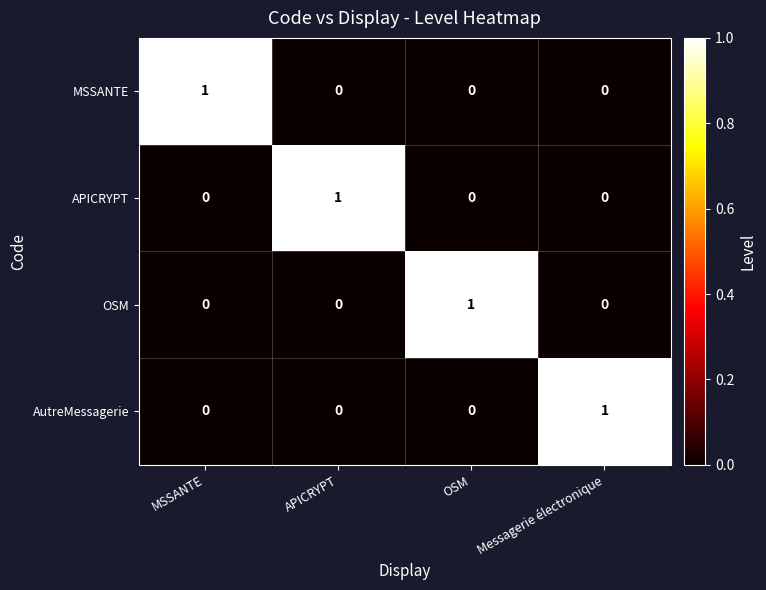

Reading right to left, what are all the values shown in this chart?

MSSANTE: Messagerie électronique=0	OSM=0	APICRYPT=0	MSSANTE=1
APICRYPT: Messagerie électronique=0	OSM=0	APICRYPT=1	MSSANTE=0
OSM: Messagerie électronique=0	OSM=1	APICRYPT=0	MSSANTE=0
AutreMessagerie: Messagerie électronique=1	OSM=0	APICRYPT=0	MSSANTE=0